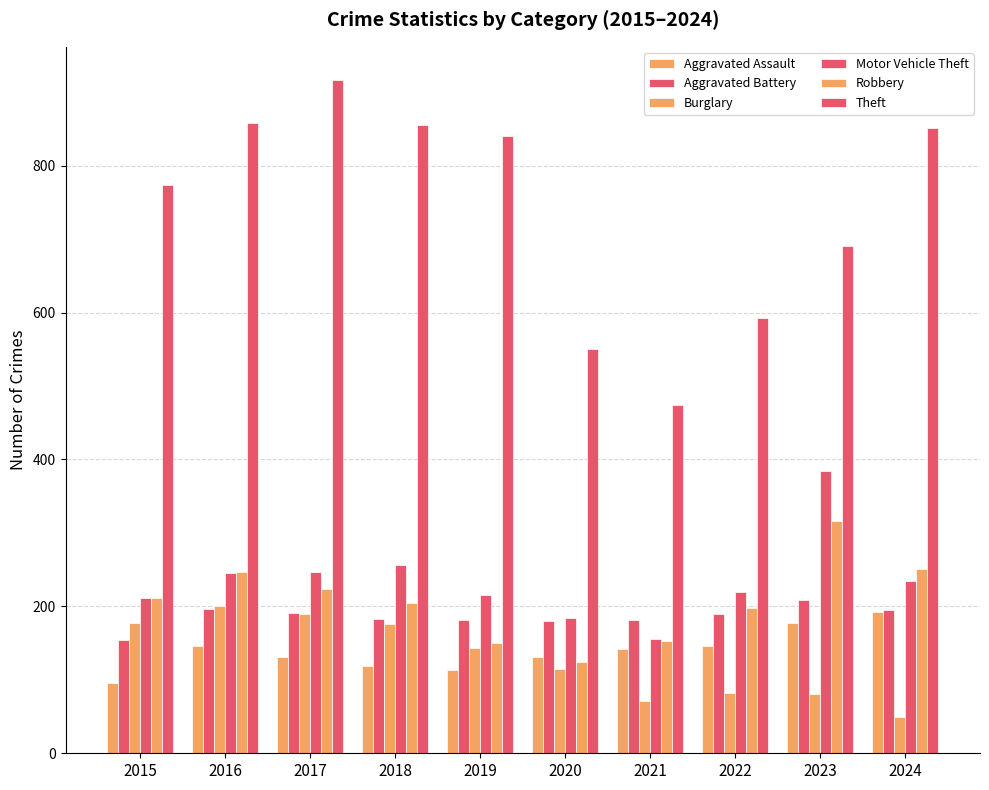

How many data points does each series have?

10